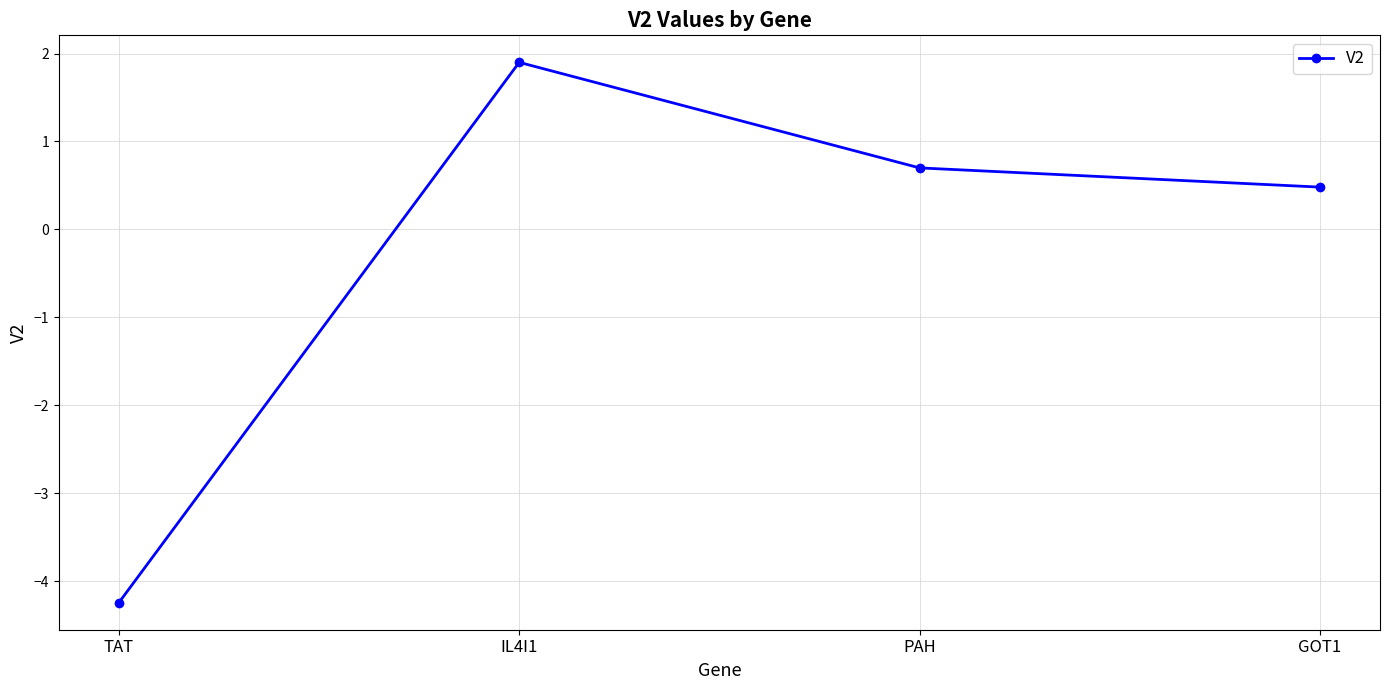

At which label does the data first exceed 0?

IL4I1